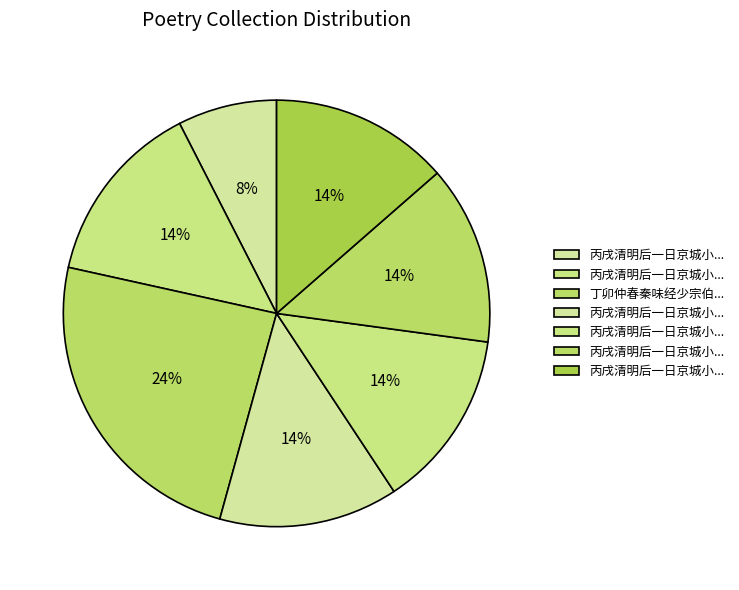

How many slices are in this pie chart?

7